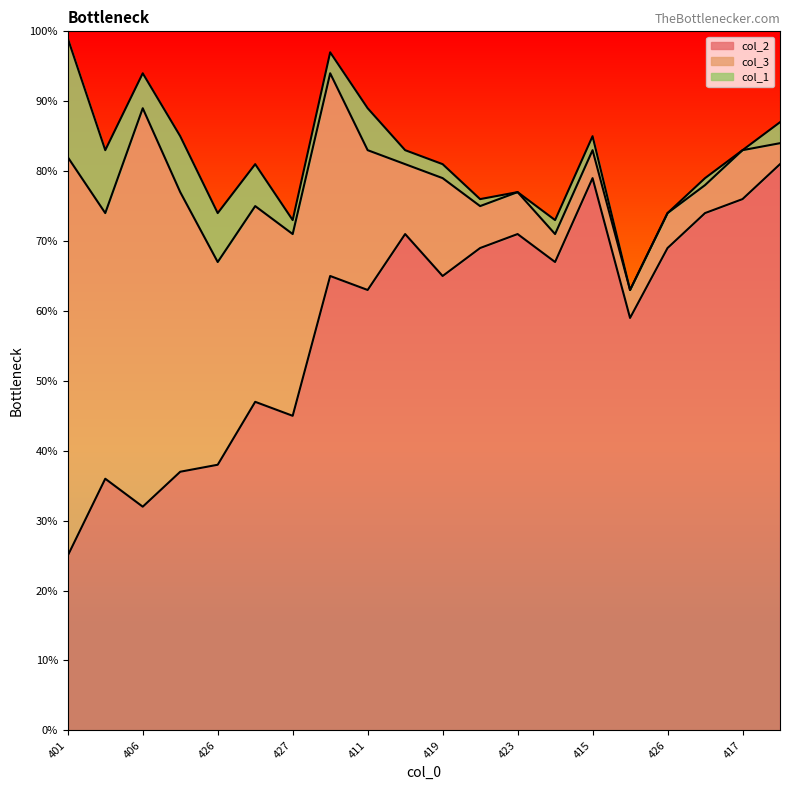

Between 417 and 415, which series saw the biggest shift?

col_2